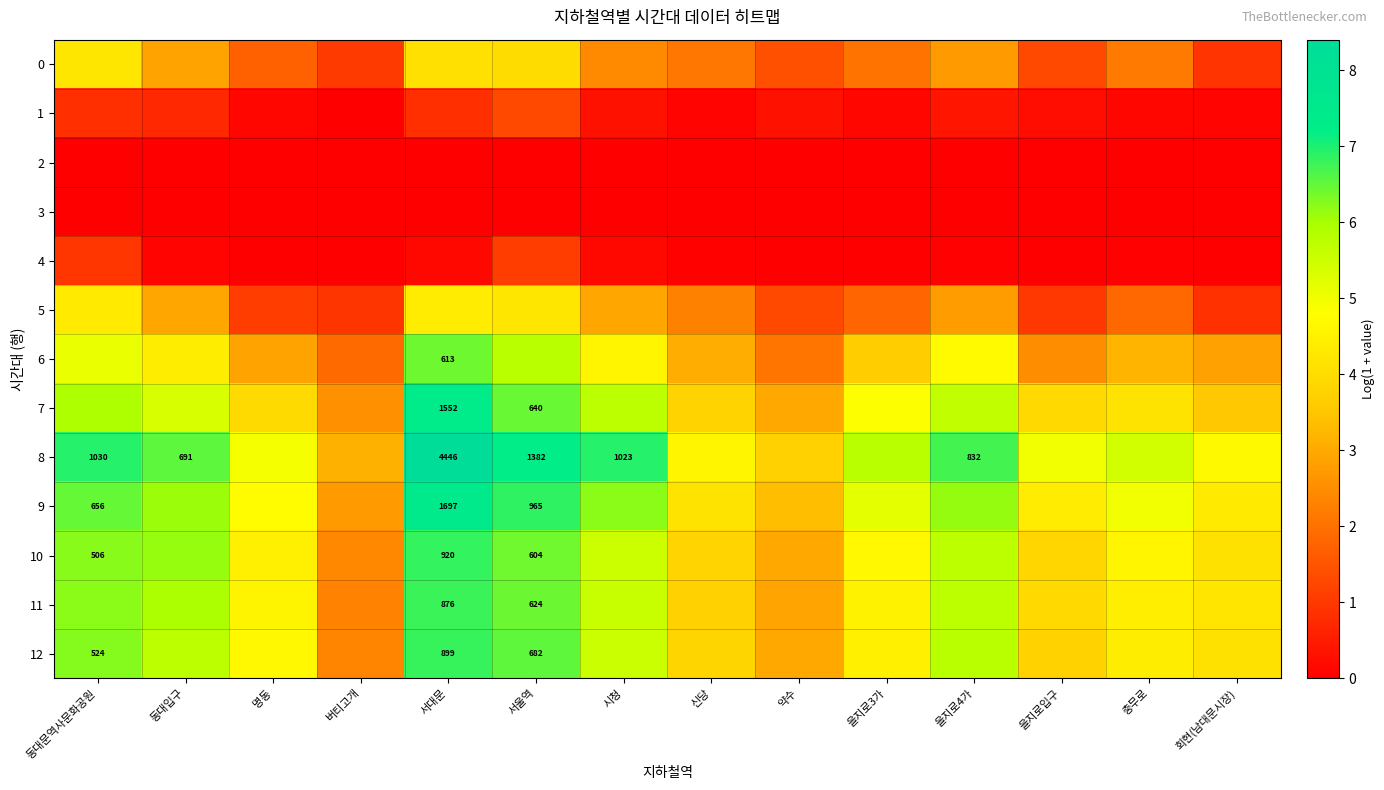

How many distinct data groups are displayed?

13